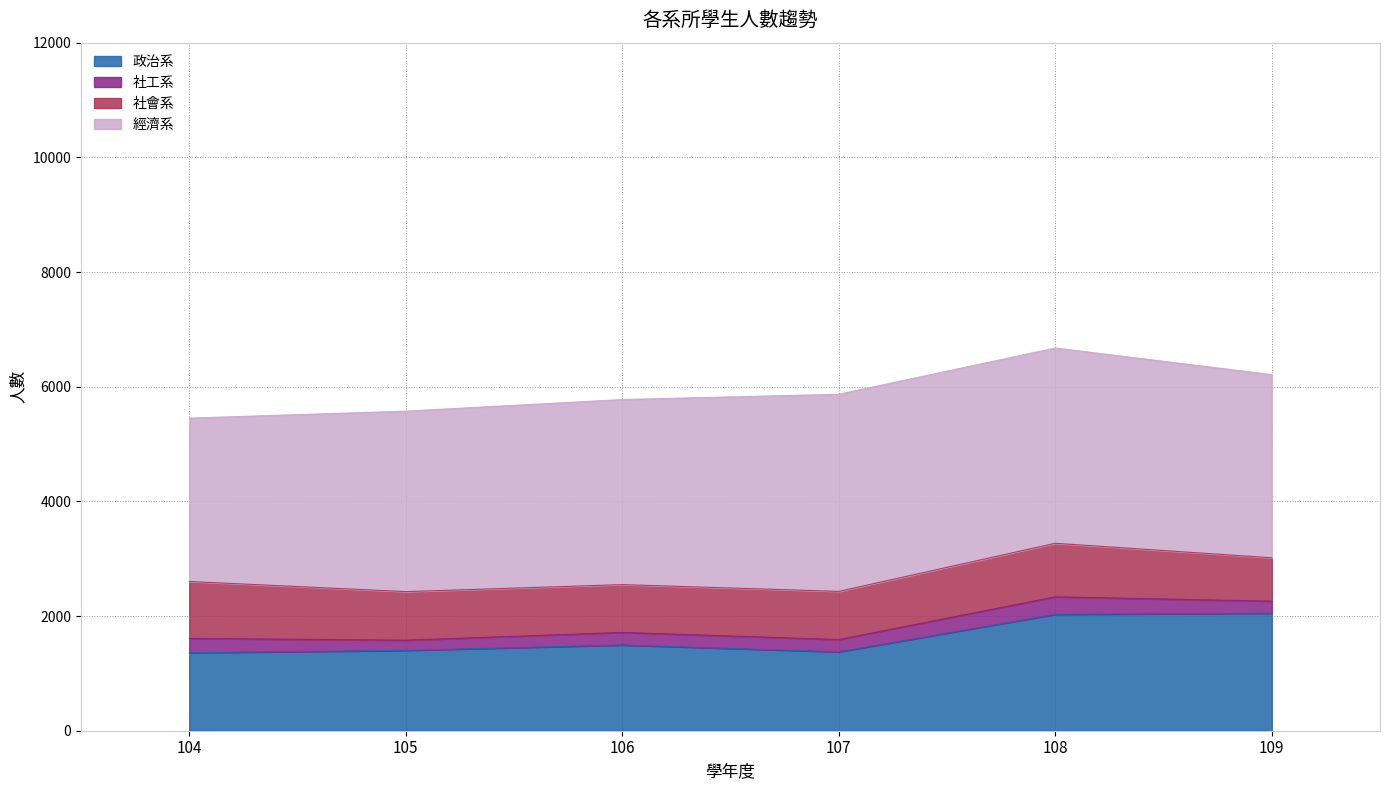

What is the sum of the 經濟系 values at 107 and 105?

6586